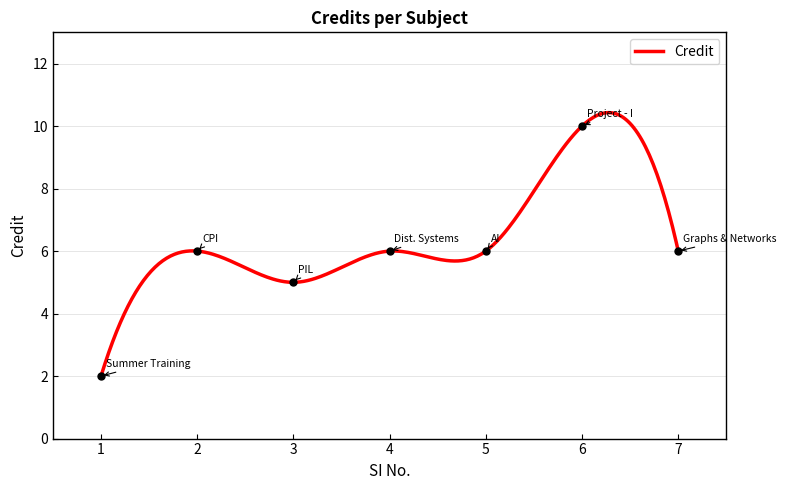

True or false: the data shows 3 at 6.

False